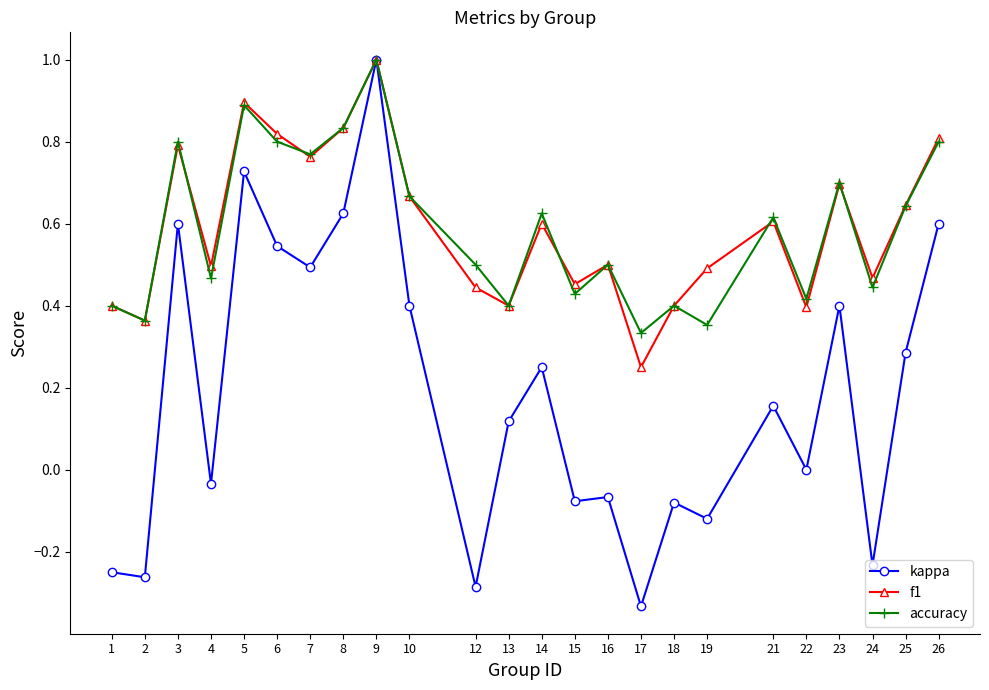

What is the total value across all series at 8?

2.3